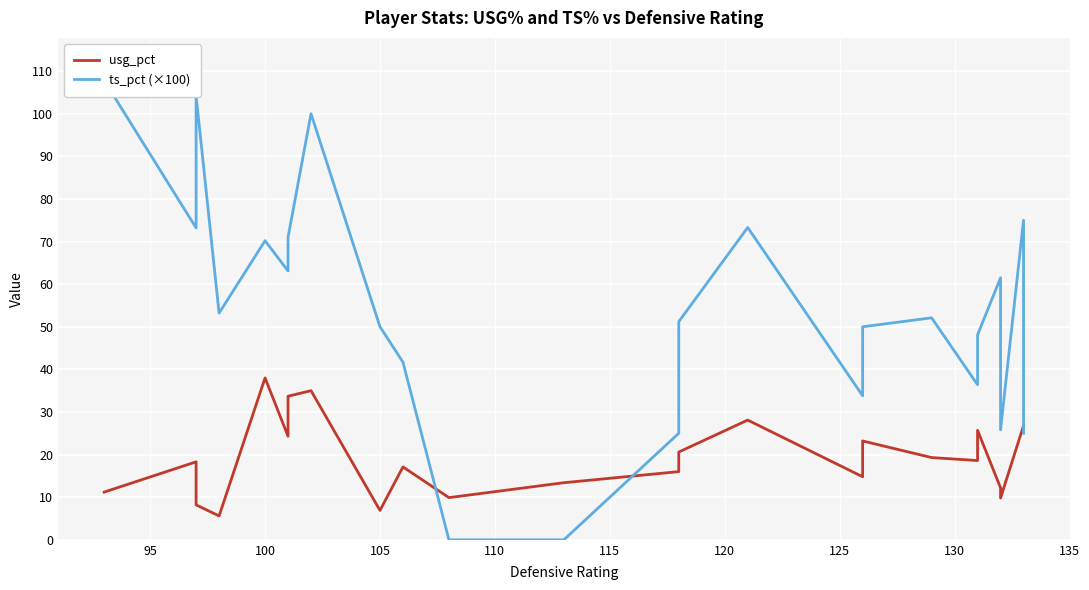

Is the value of ts_pct (×100) at 11 greater than the value of usg_pct at 90?

No